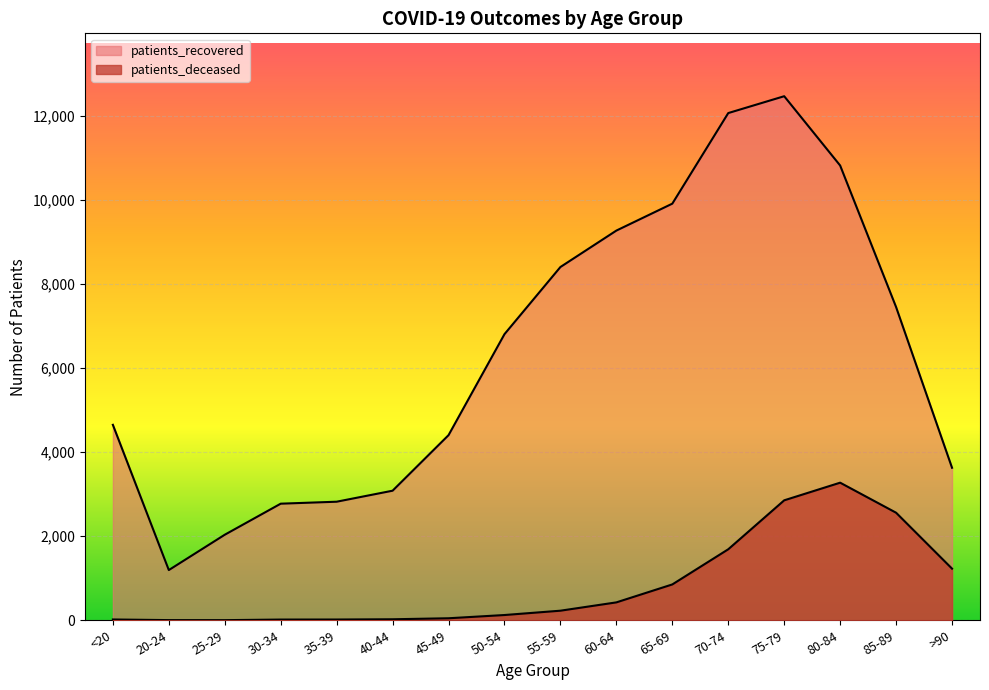

The patients_recovered series shows 2822 at 35-39. True or false?

True